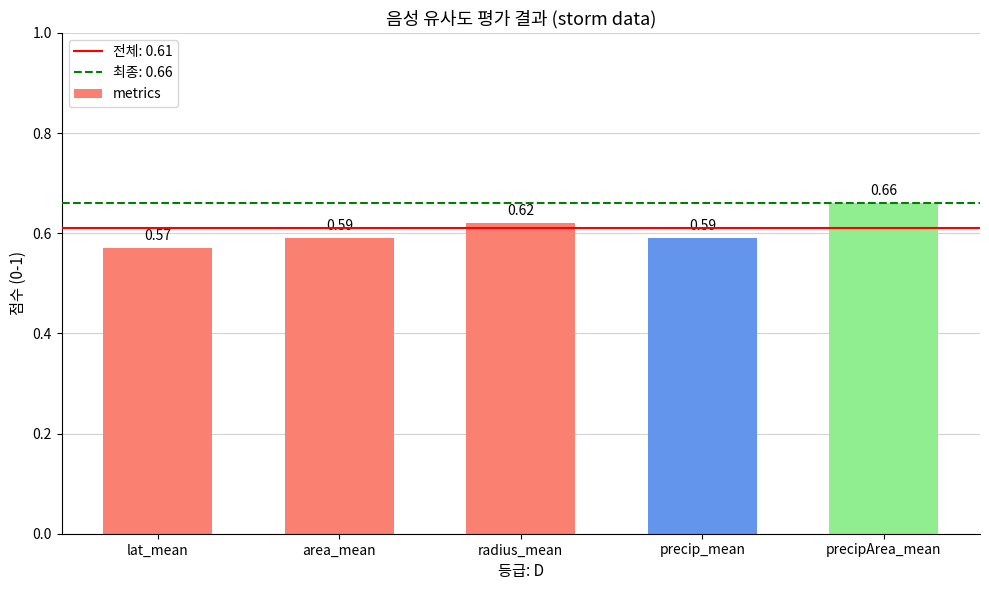

Which category has the lowest value across all series?

lat_mean